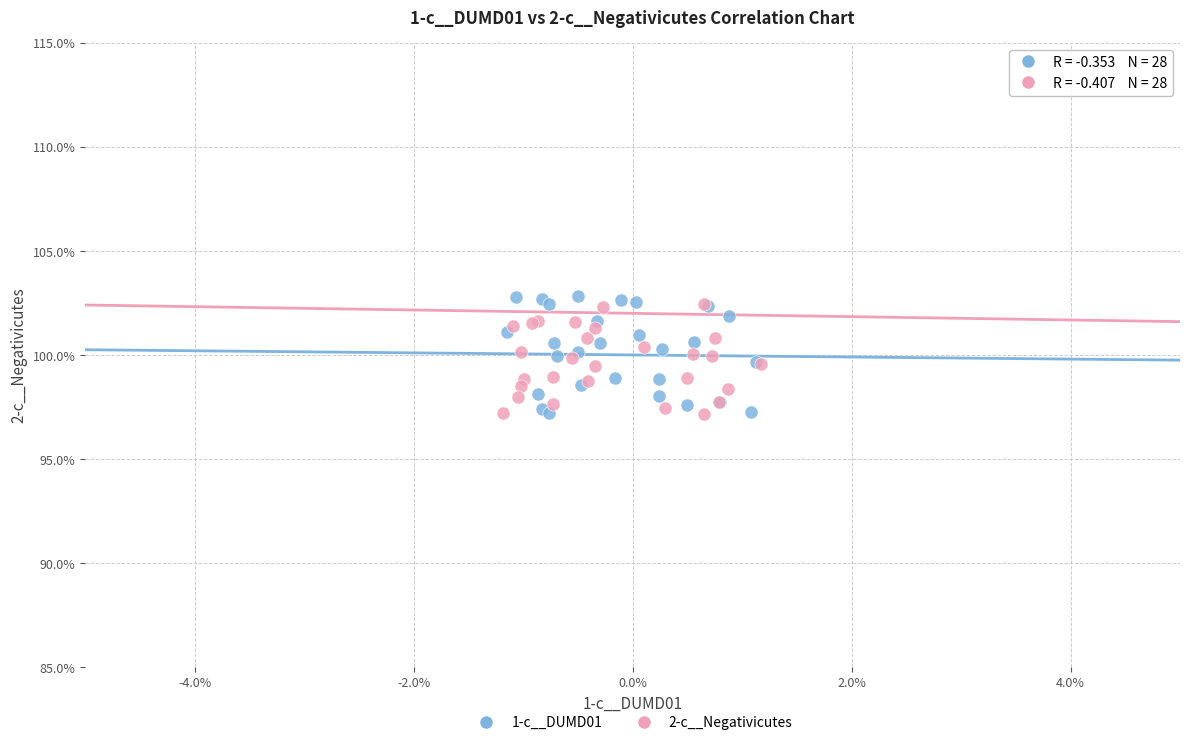

What are all the series names shown in the legend?

1-c__DUMD01, 2-c__Negativicutes